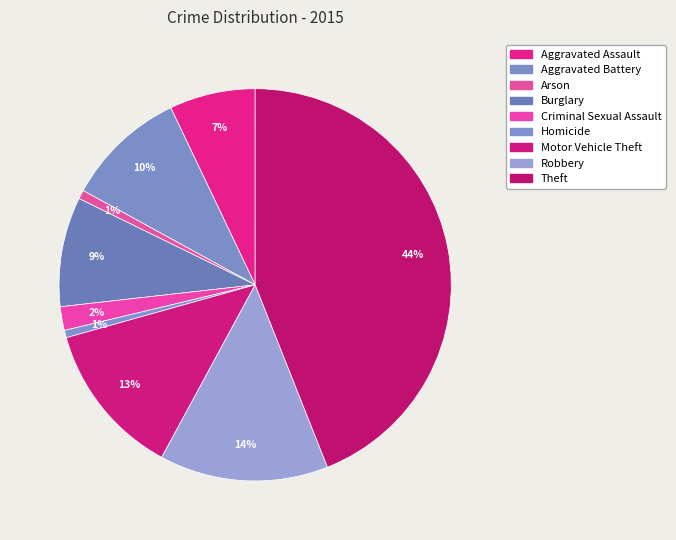

Is the sum of Burglary and Motor Vehicle Theft greater than half?

No